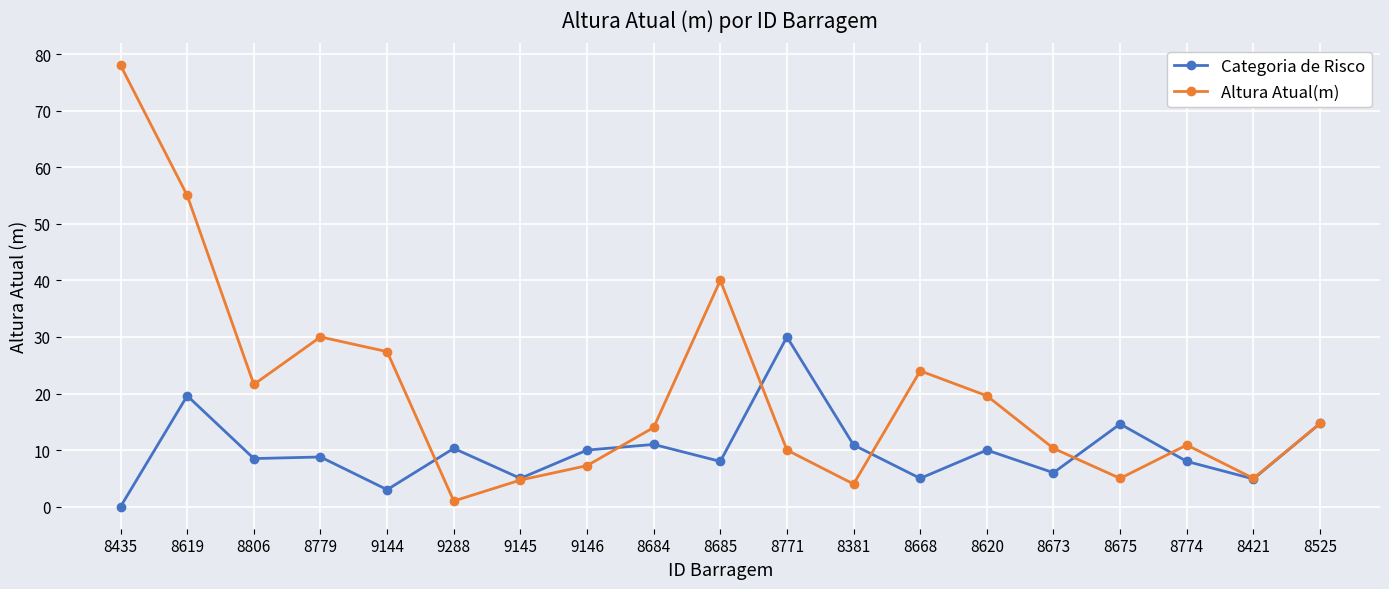

Is the value of Categoria de Risco at 8525 greater than the value of Altura Atual(m) at 9145?

Yes